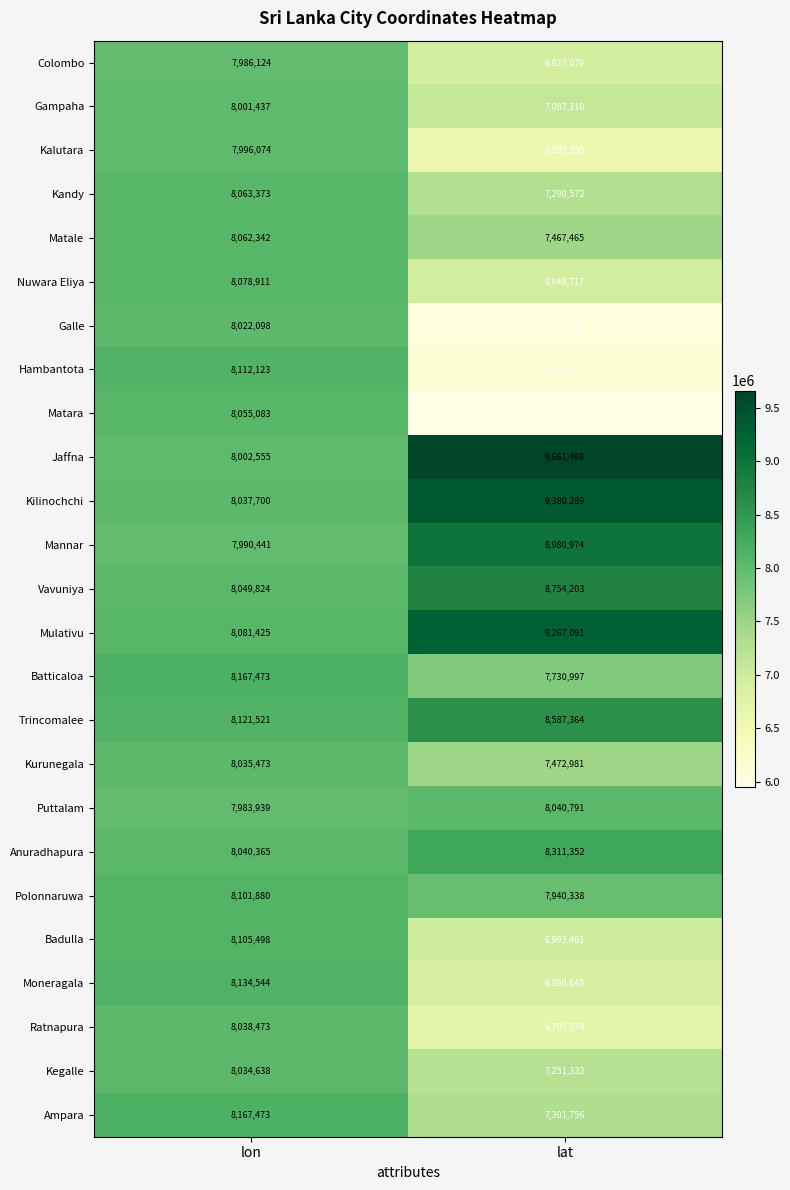

Is it true that Puttalam equals 7983939 at lon?

True